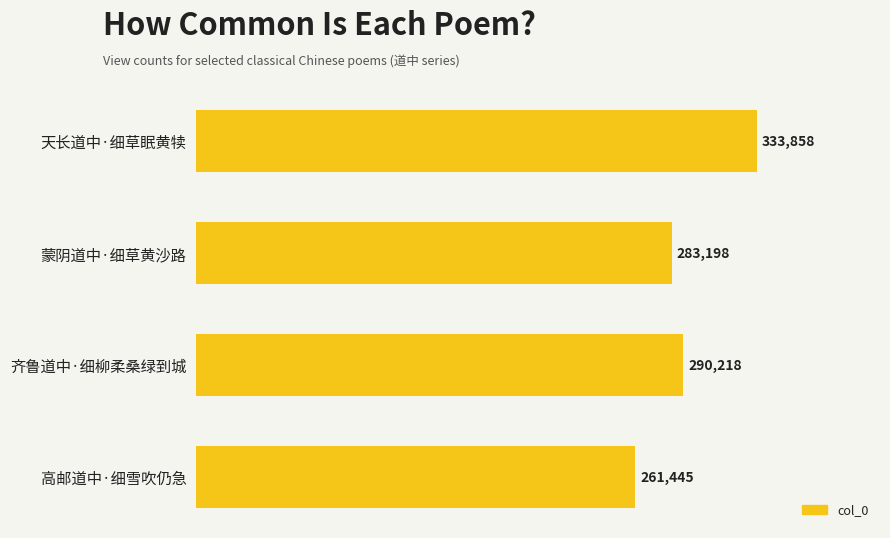

The chart shows a value of 436230 at 天长道中·细草眠黄犊. True or false?

False